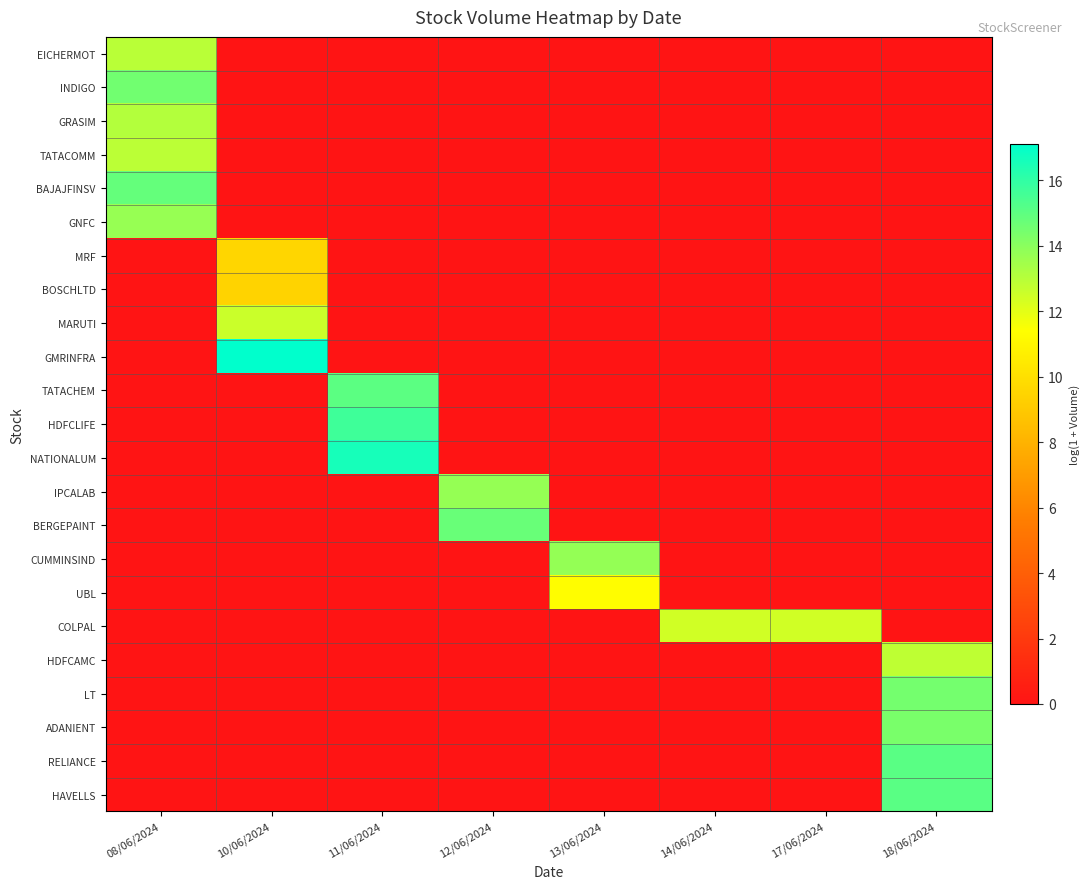

Which series has the largest range (max minus min)?

GMRINFRA